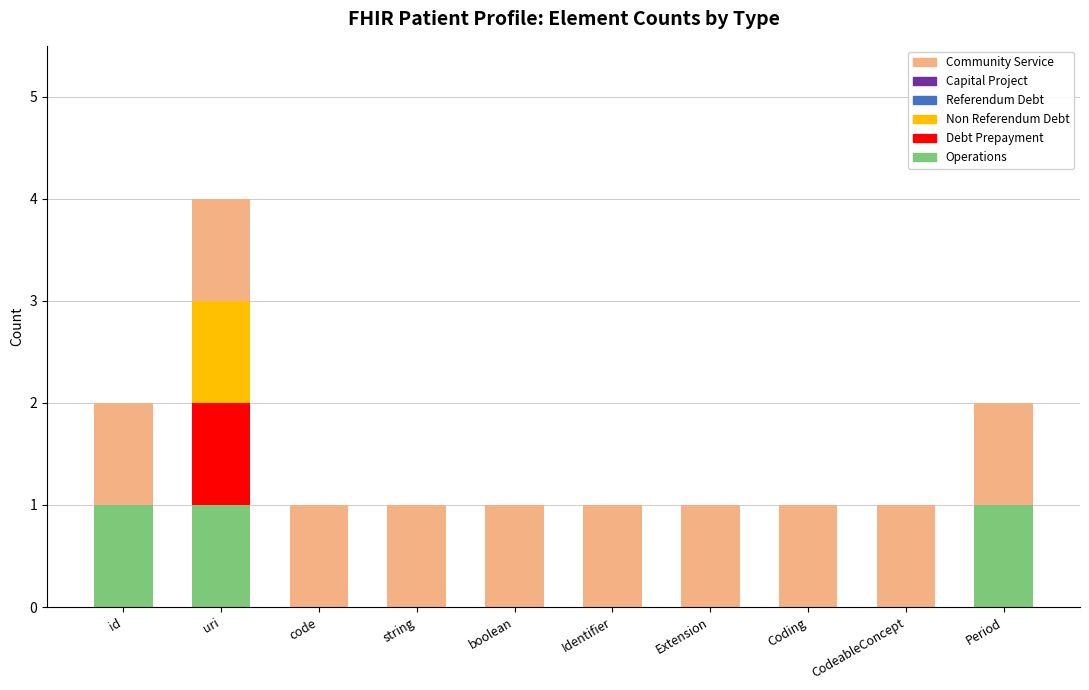

Is it true that Operations equals 0 at Identifier?

True